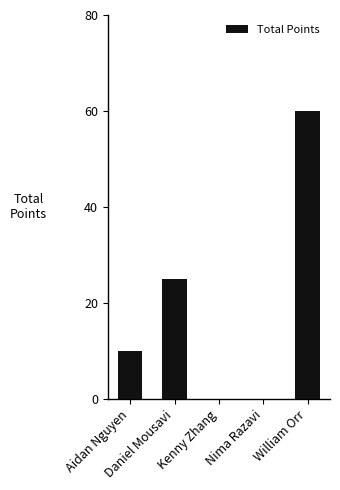

What is the sum of all values?

95